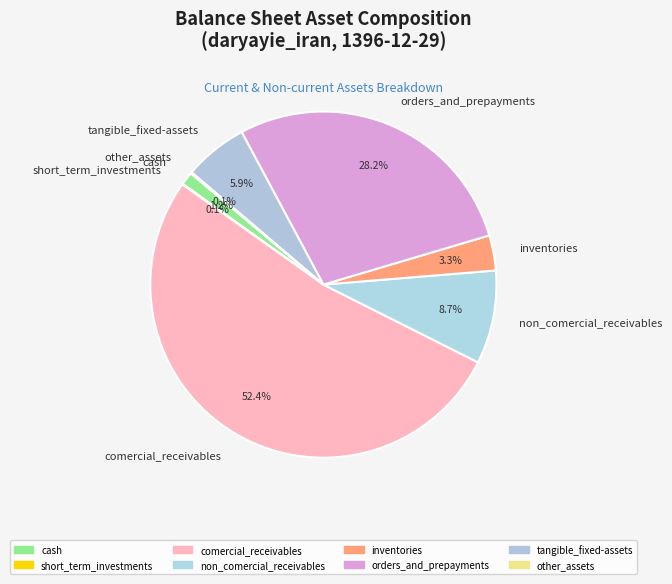

Is comercial_receivables the majority of the pie?

Yes